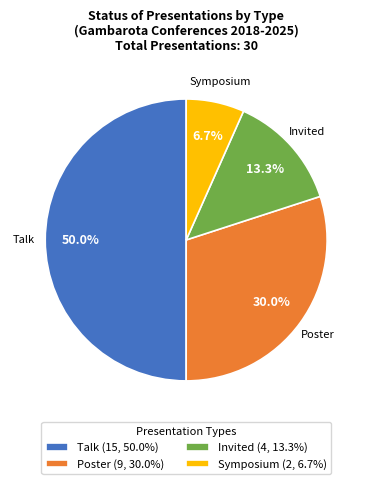

Rank the categories by value from lowest to highest.

Symposium (2, 6.7%), Invited (4, 13.3%), Poster (9, 30.0%), Talk (15, 50.0%)